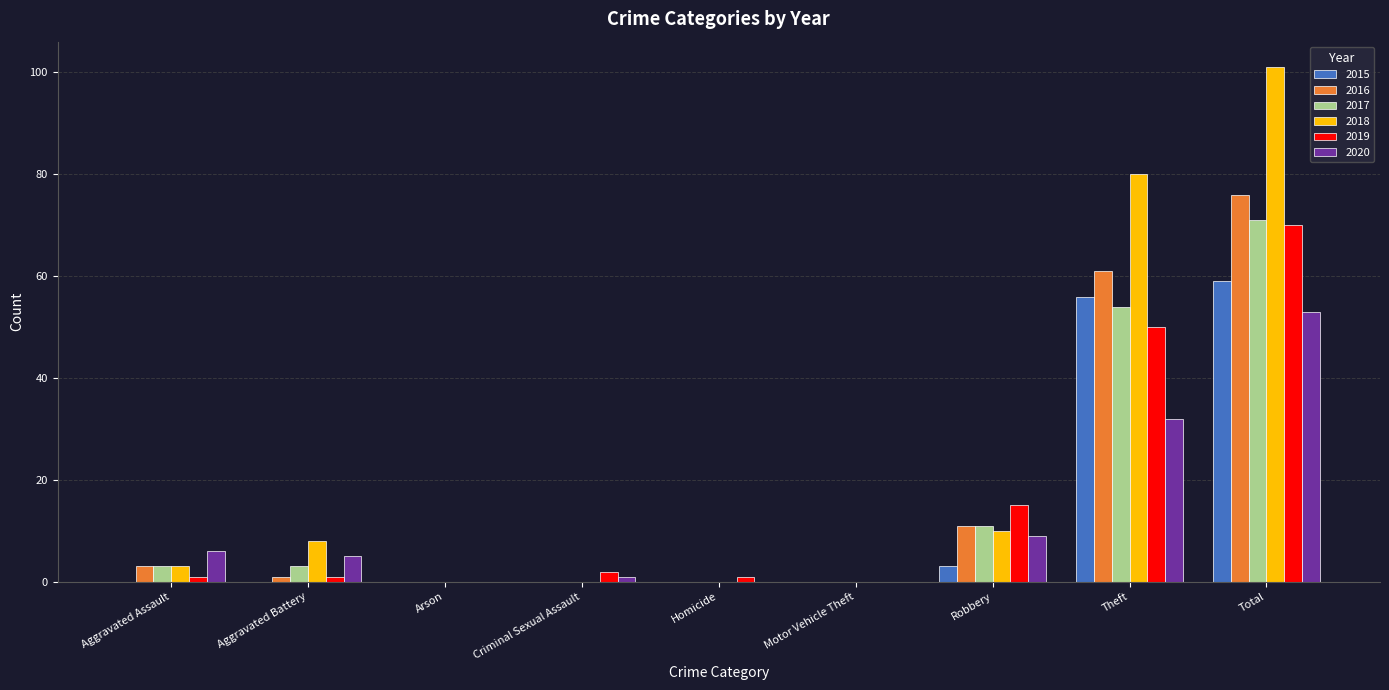

Which series has the largest total across all categories?

2018